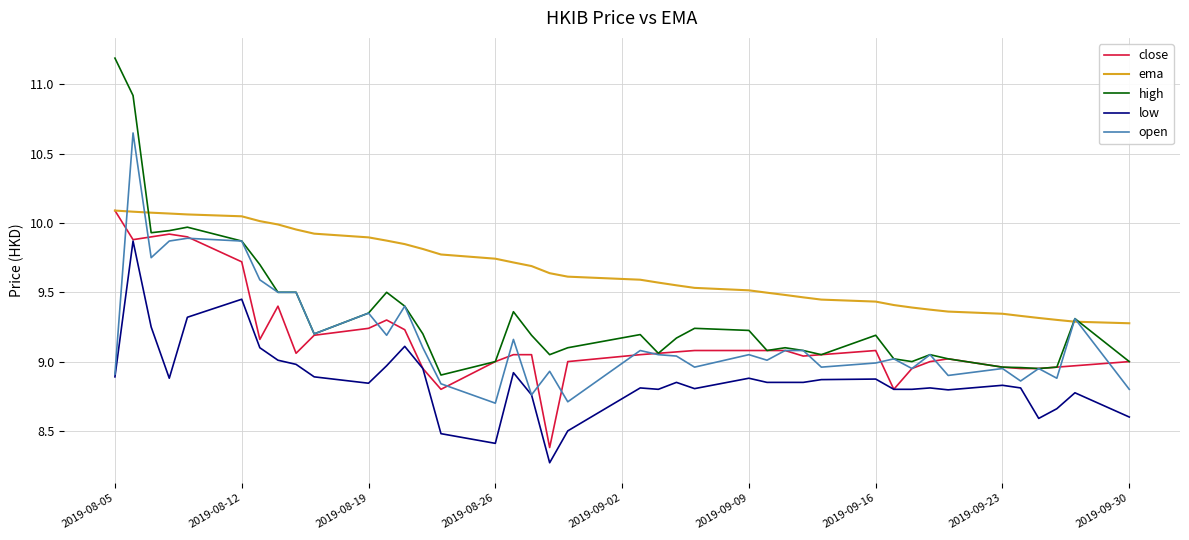

What is the maximum value shown in the chart?

11.2